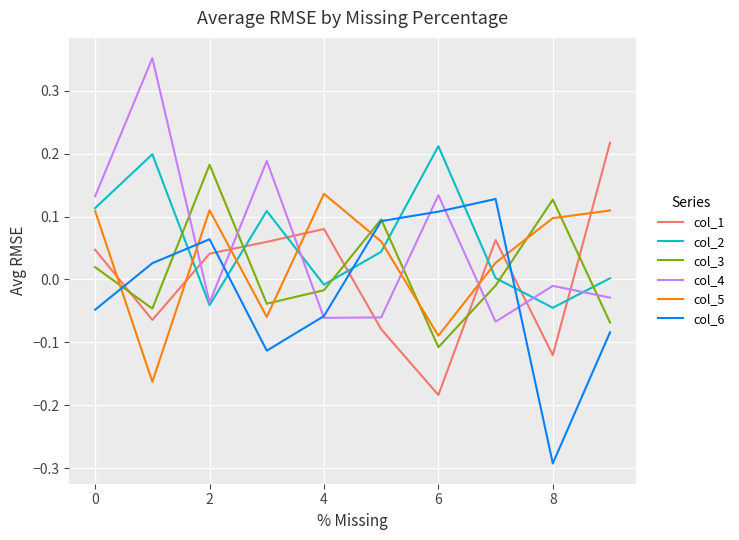

Count the number of data series in this chart.

6